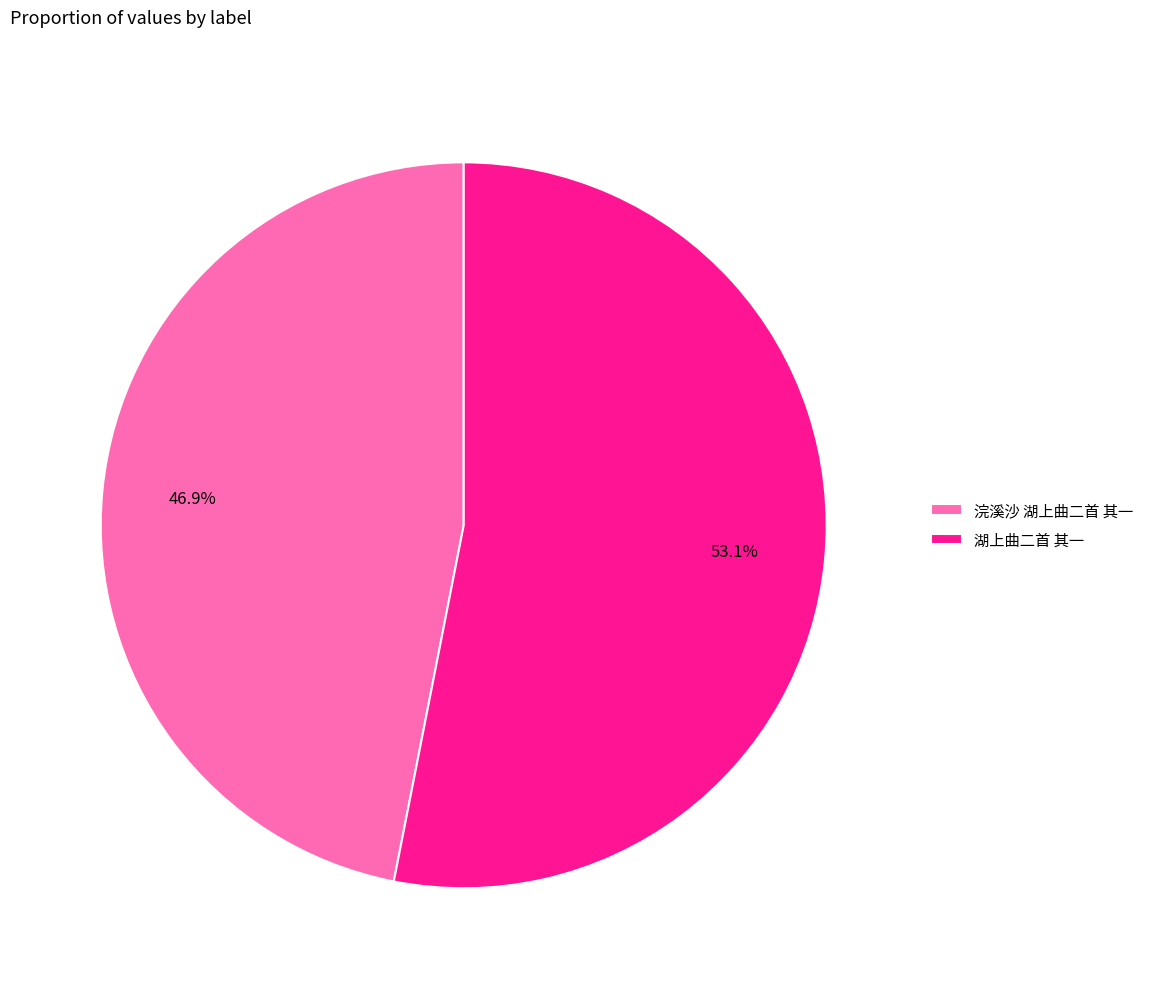

Between 浣溪沙 湖上曲二首 其一 and 湖上曲二首 其一, which is larger?

湖上曲二首 其一